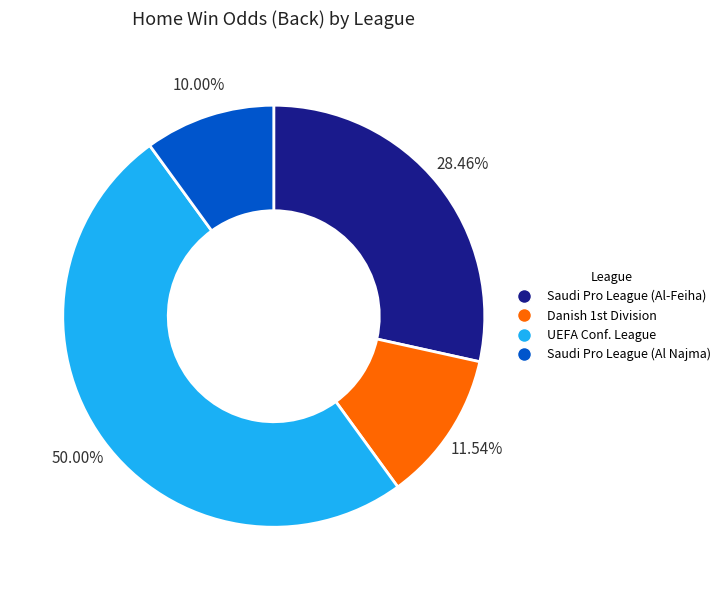

Which category has the biggest portion of the pie?

UEFA Europa Conference League